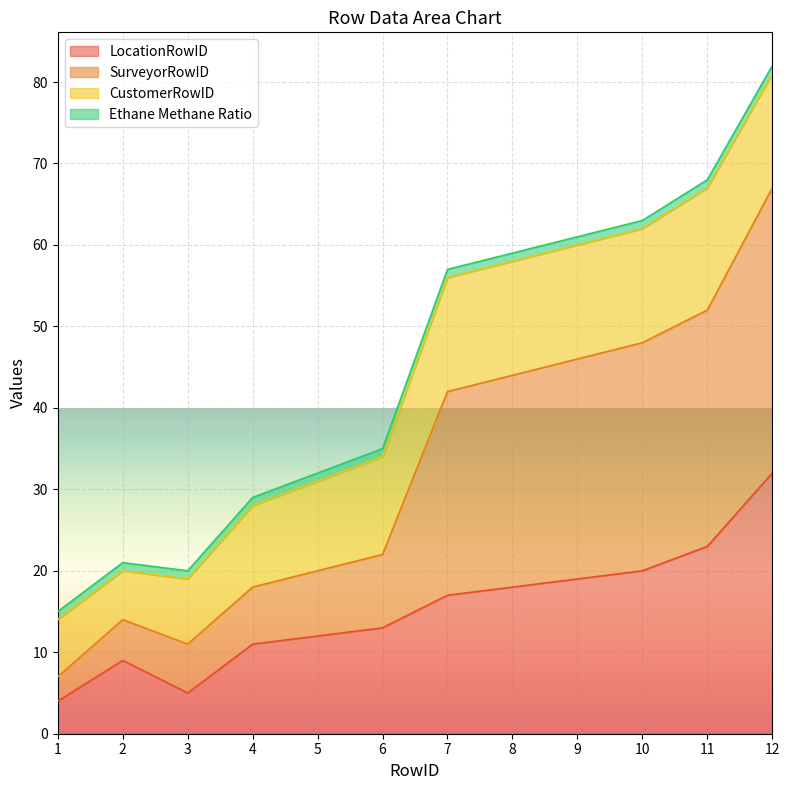

True or false: SurveyorRowID has a value of 36 at 9.

False